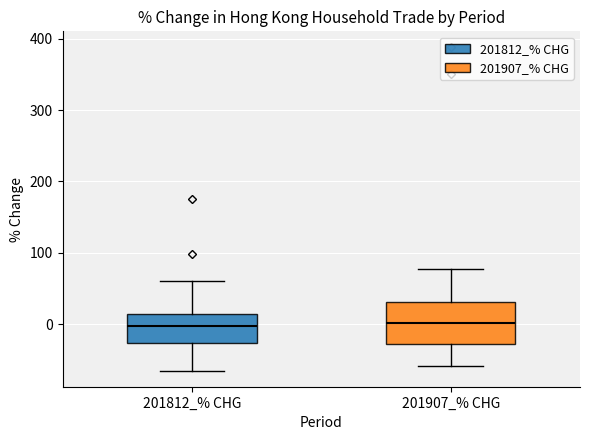

Reading left to right, read every box against the y-axis: the position of its median line, the range the box covers, and the ends of its whiskers. The values are not printed on the chart, so give them approximately, as read against the axis.

201812_% CHG: median 0, box -30 to 10, whiskers -70 to 60
201907_% CHG: median 0, box -30 to 30, whiskers -60 to 80